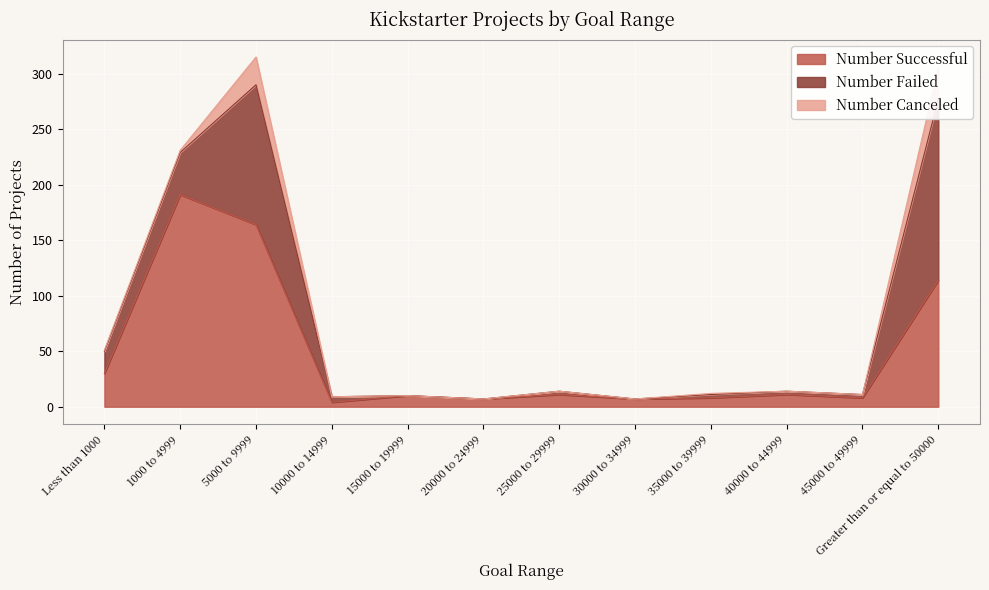

Rank the series by their average value, from highest to lowest.

Number Successful, Number Failed, Number Canceled